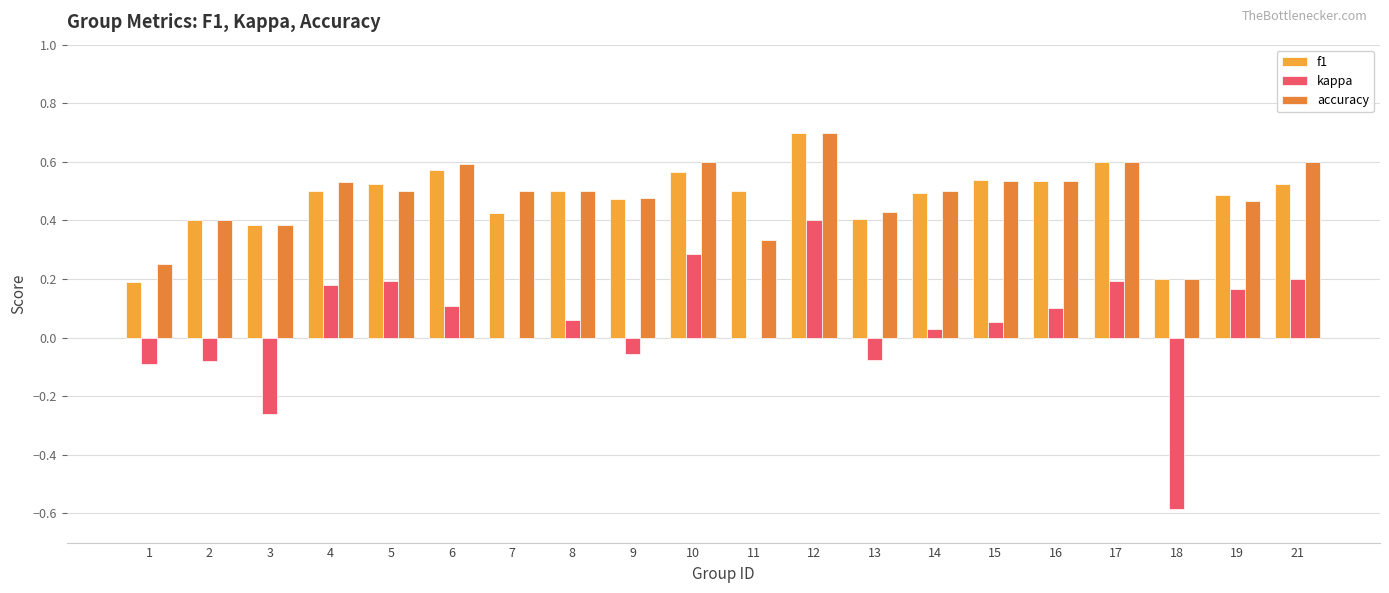

Where is kappa nearest to the value 0?

7